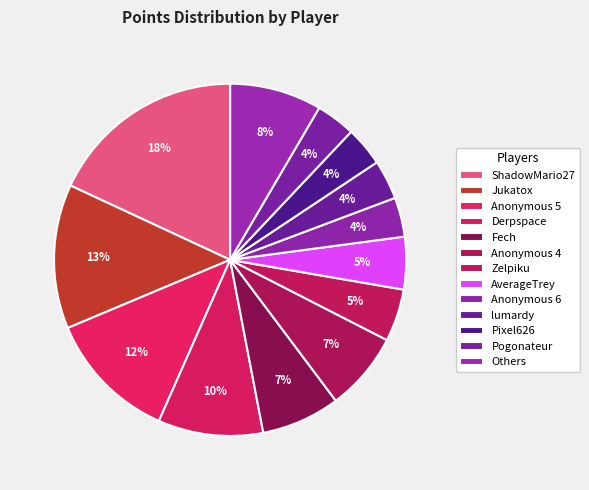

How many segments does this pie chart have?

13